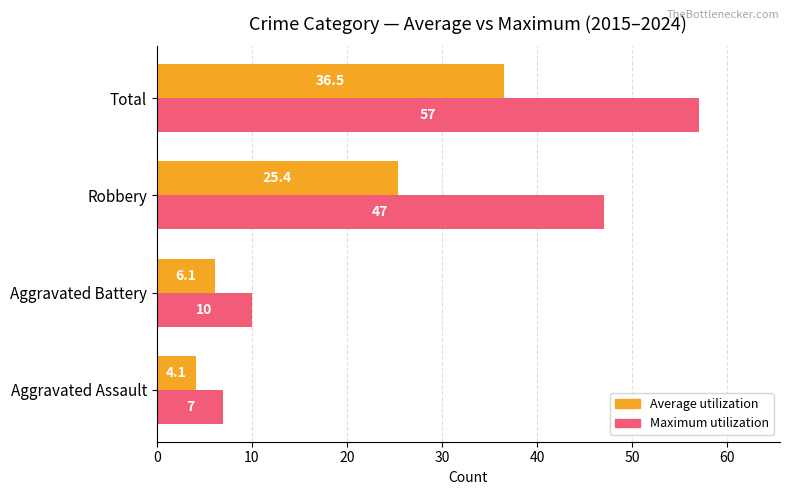

Between Aggravated Battery and Robbery, which series saw the biggest shift?

Maximum utilization